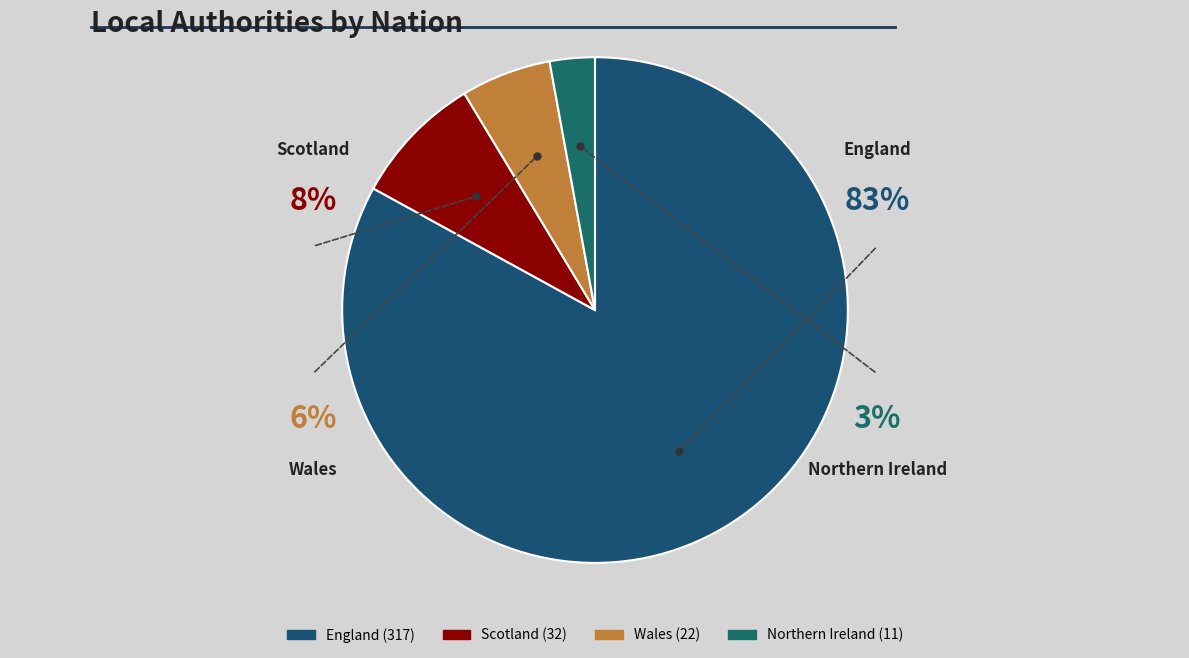

What is the change in value from Wales to Northern Ireland?

-11